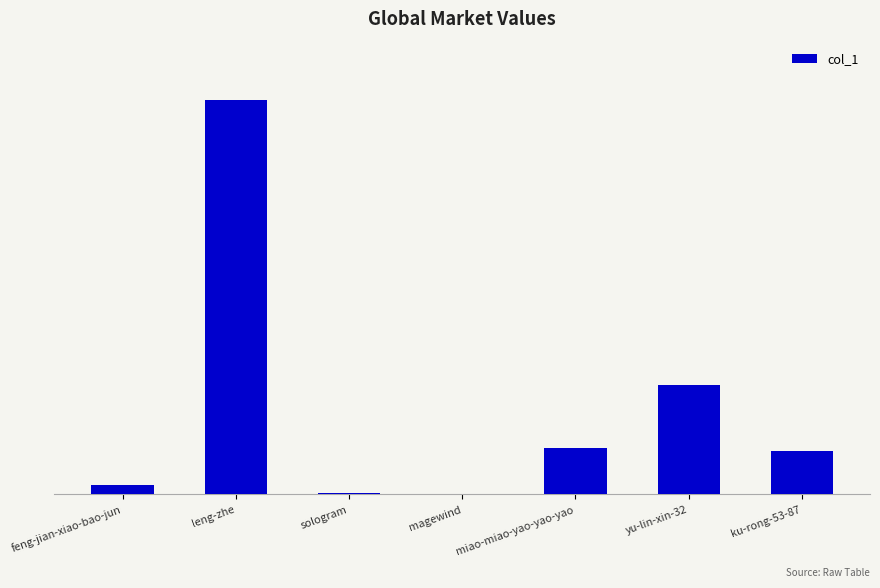

The chart shows a value of 43705 at ku-rong-53-87. True or false?

False